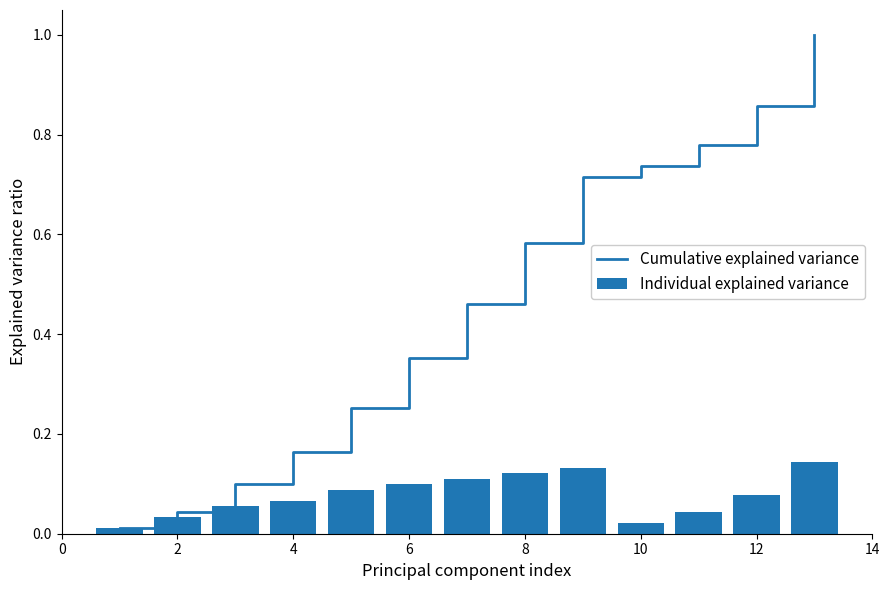

Does the chart contain any negative values?

No